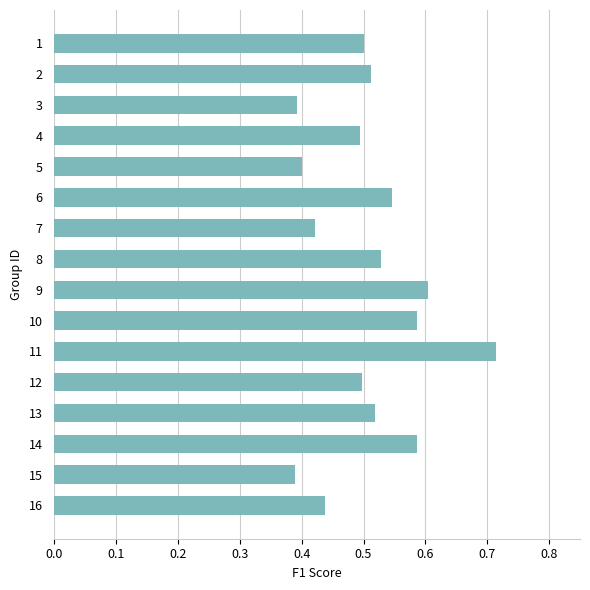

Which category has the highest value across all series?

11